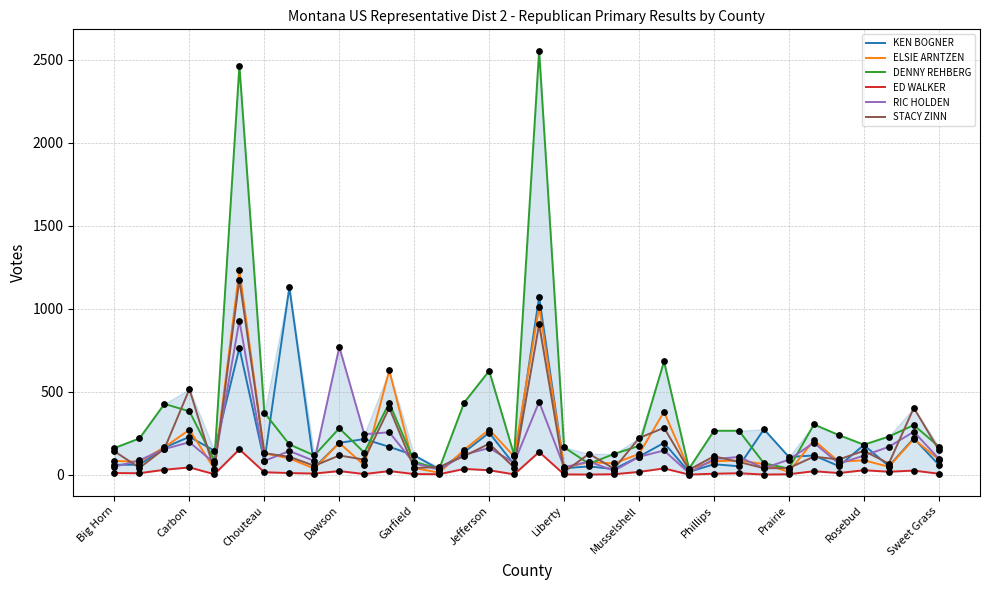

What are all the series names shown in the legend?

KEN BOGNER, ELSIE ARNTZEN, DENNY REHBERG, ED WALKER, RIC HOLDEN, STACY ZINN